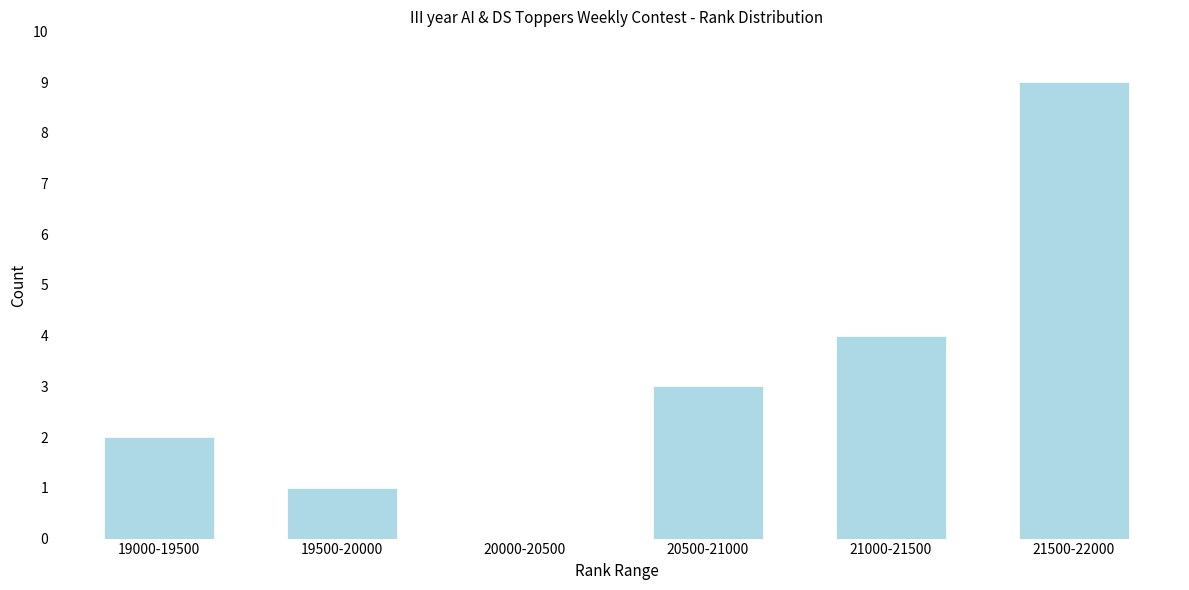

Reading left to right, what are all the values shown in this chart?

19000-19500=2	19500-20000=1	20000-20500=0	20500-21000=3	21000-21500=4	21500-22000=9